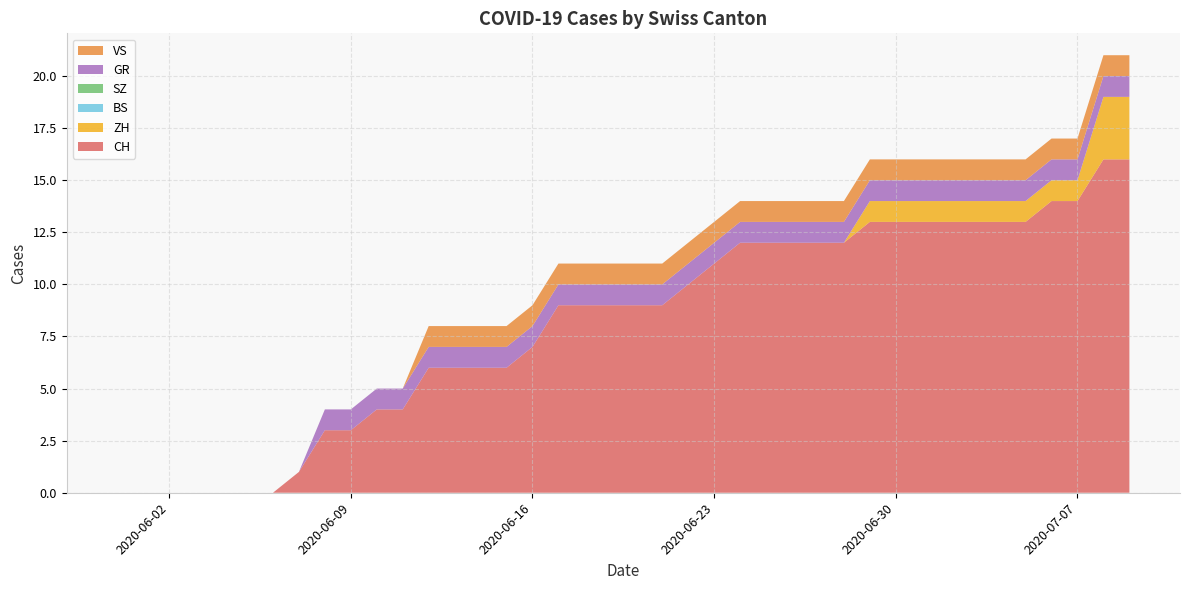

Reading left to right, what are all the values shown in this chart?

CH: 0	0	0	0	0	0	0	1	3	3	4	4	6	6	6	6	7	9	9	9	9	9	10	11	12	12	12	12	12	13	13	13	13	13	13	13	14	14	16	16
ZH: 0	0	0	0	0	0	0	0	0	0	0	0	0	0	0	0	0	0	0	0	0	0	0	0	0	0	0	0	0	1	1	1	1	1	1	1	1	1	3	3
BS: 0	0	0	0	0	0	0	0	0	0	0	0	0	0	0	0	0	0	0	0	0	0	0	0	0	0	0	0	0	0	0	0	0	0	0	0	0	0	0	0
SZ: 0	0	0	0	0	0	0	0	0	0	0	0	0	0	0	0	0	0	0	0	0	0	0	0	0	0	0	0	0	0	0	0	0	0	0	0	0	0	0	0
GR: 0	0	0	0	0	0	0	0	1	1	1	1	1	1	1	1	1	1	1	1	1	1	1	1	1	1	1	1	1	1	1	1	1	1	1	1	1	1	1	1
VS: 0	0	0	0	0	0	0	0	0	0	0	0	1	1	1	1	1	1	1	1	1	1	1	1	1	1	1	1	1	1	1	1	1	1	1	1	1	1	1	1